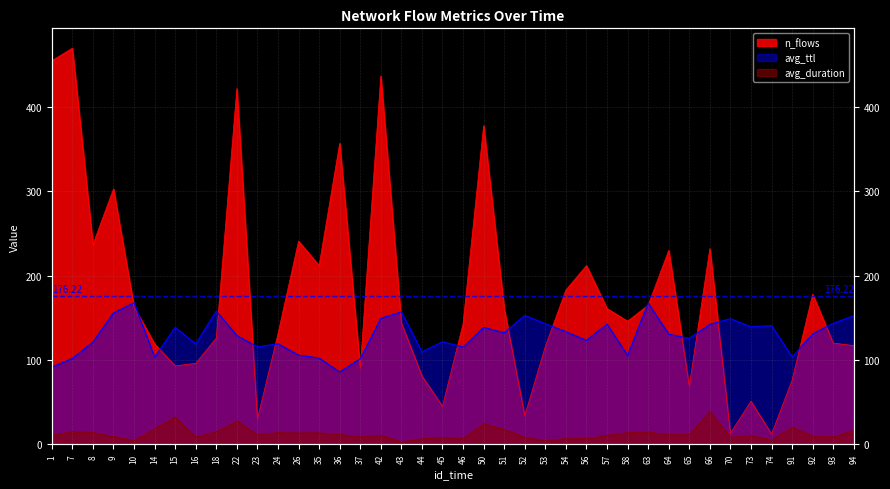

The value of avg_ttl at 37 is 101.5. True or false?

True